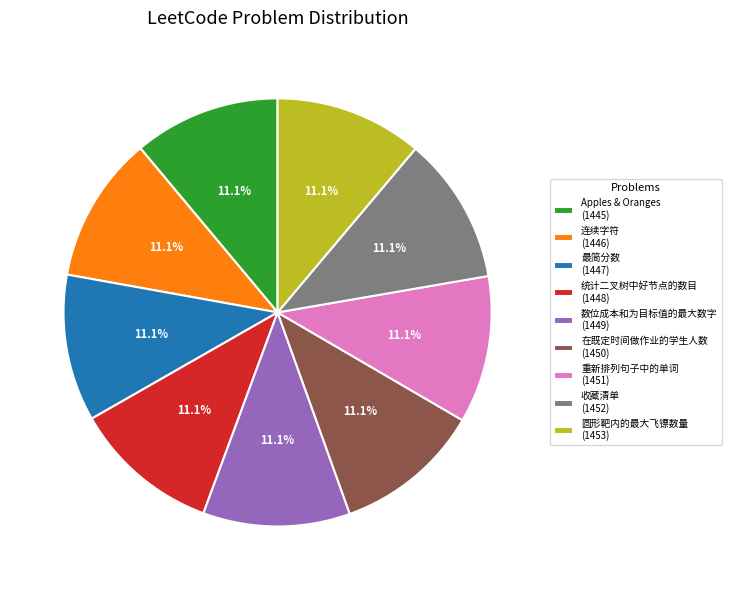

To the nearest percent, what is the average slice percentage?

11%